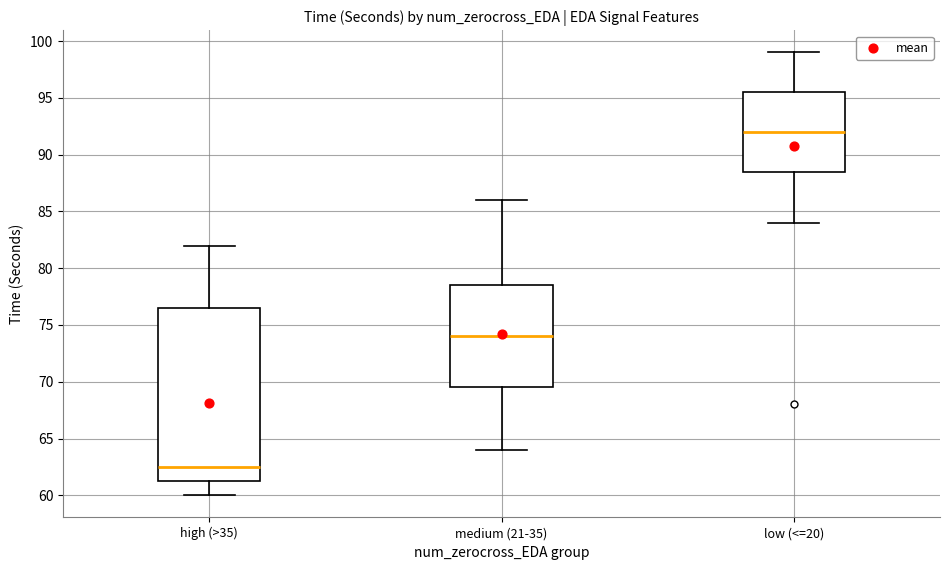

Reading left to right, read every box against the y-axis: the position of its median line, the range the box covers, and the ends of its whiskers. The values are not printed on the chart, so give them approximately, as read against the axis.

high (>35): median 62.5, box 61.5 to 76.5, whiskers 60.0 to 82.0
medium (21-35): median 74.0, box 69.5 to 78.5, whiskers 64.0 to 86.0
low (<=20): median 92.0, box 88.5 to 95.5, whiskers 84.0 to 99.0